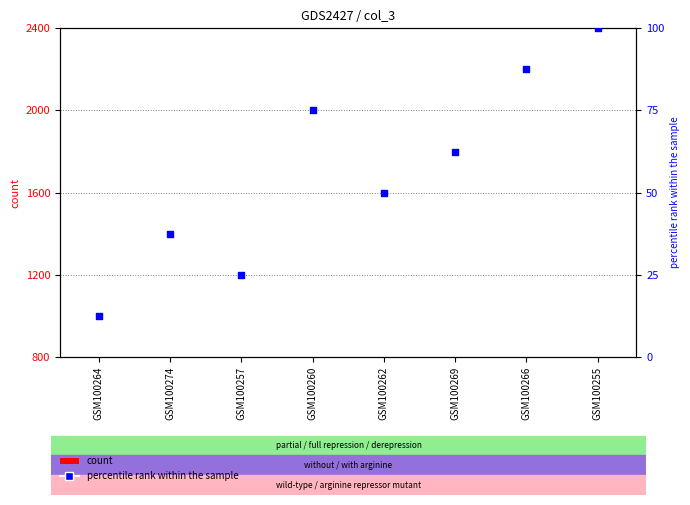

Which has a higher value, GSM100262 or GSM100255?

GSM100255